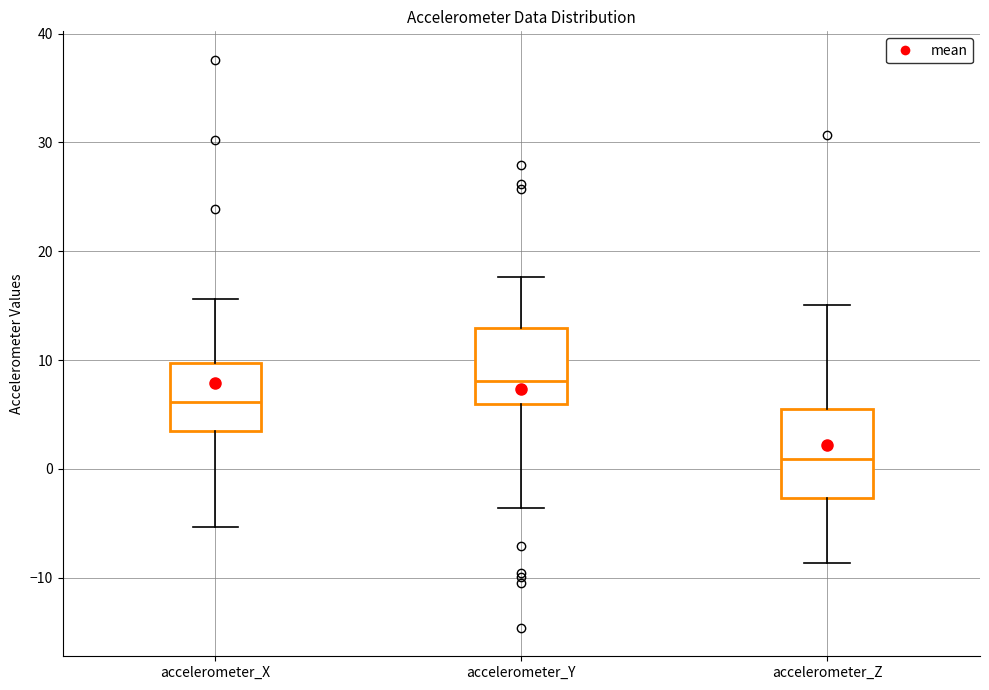

Which box's median line is the lowest?

accelerometer_Z